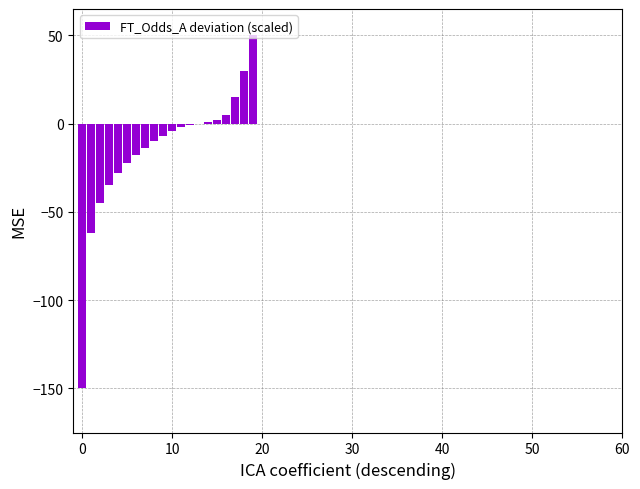

Count the number of data series in this chart.

1